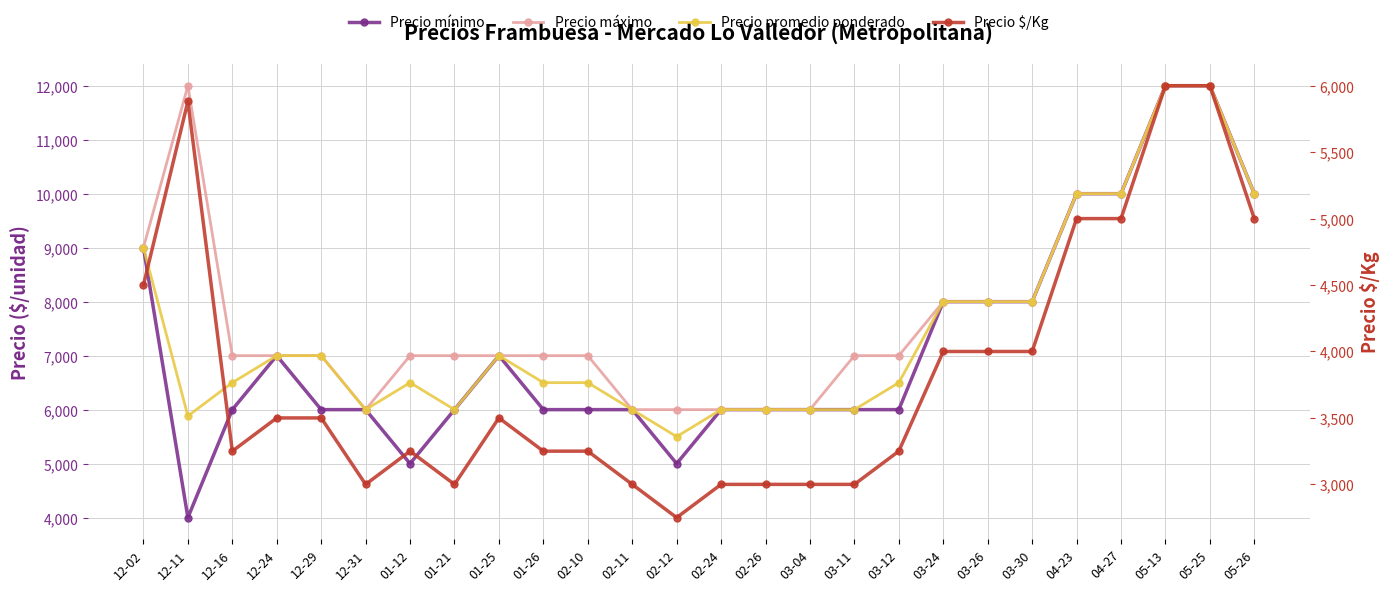

How many values in the Precio máximo series exceed 7000?

10